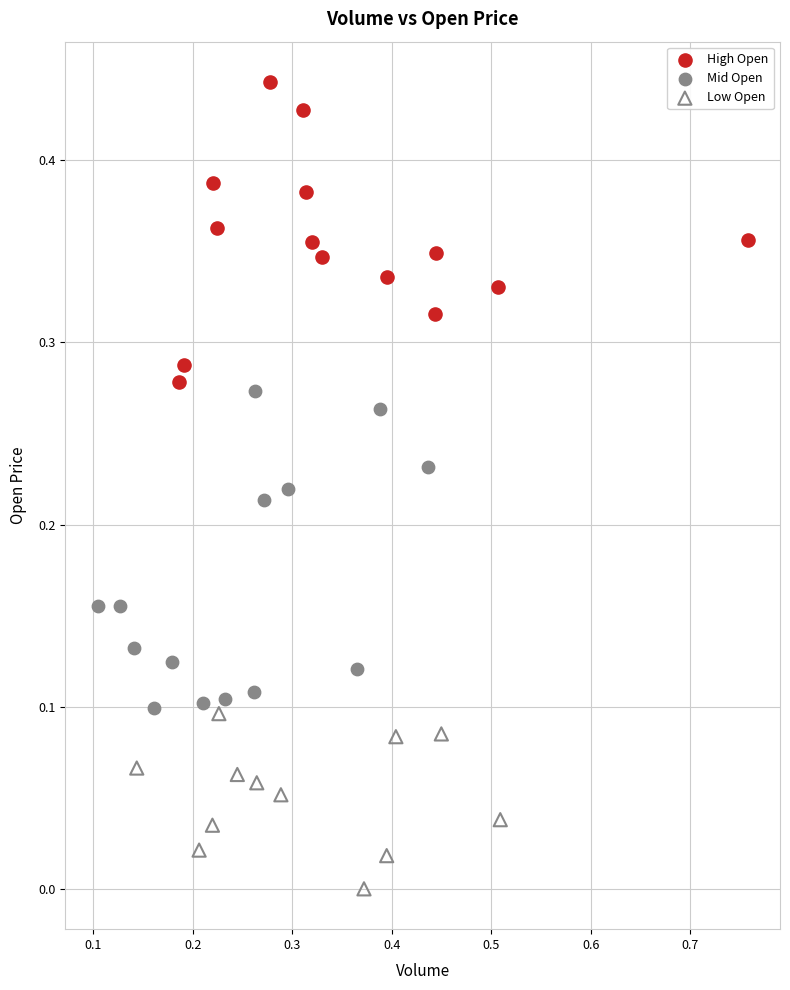

What are all the series names shown in the legend?

High Open, Mid Open, Low Open